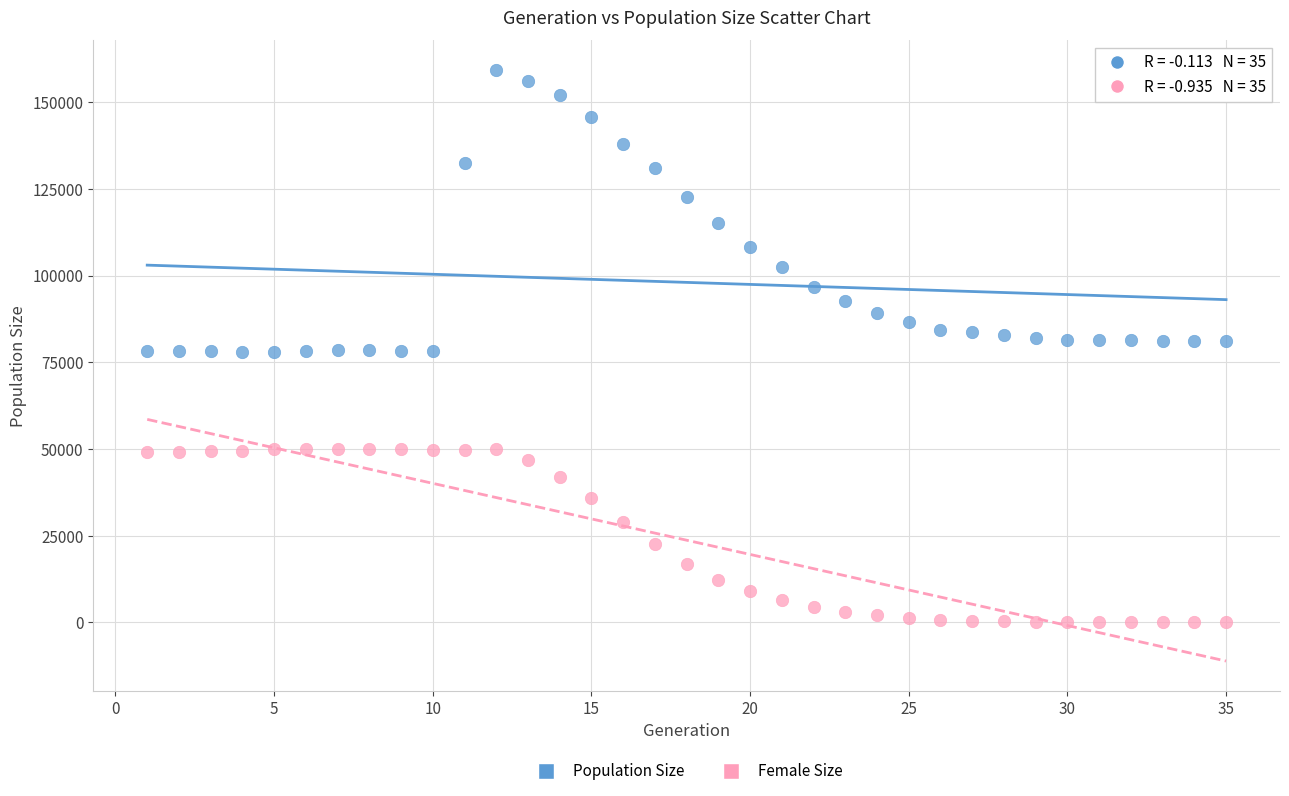

Which series contains the lowest Y value?

Female Size